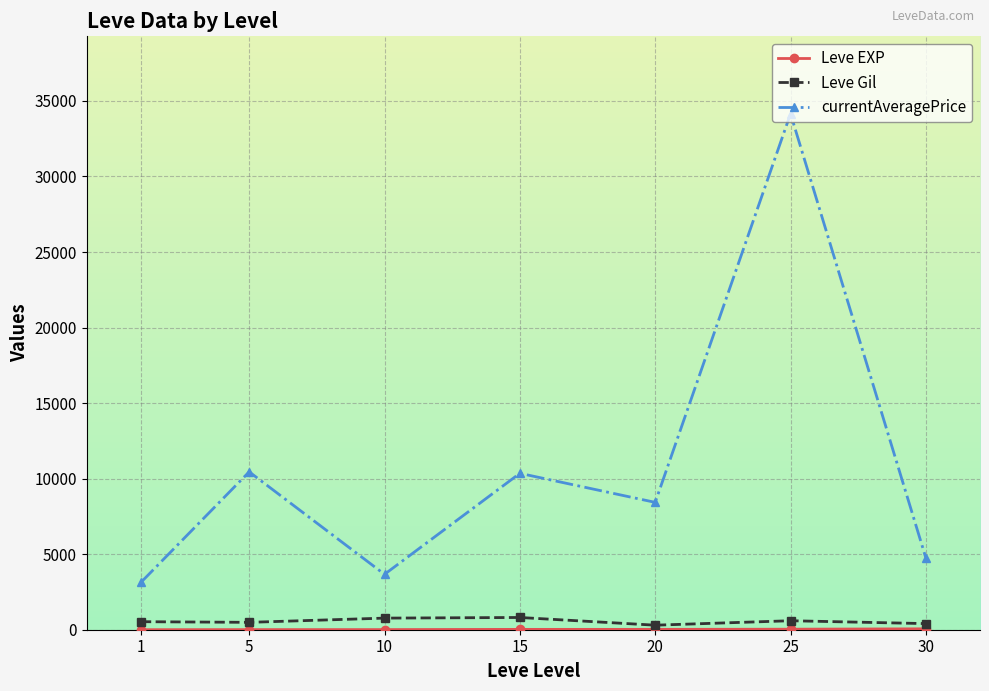

At which category is the sum across all series the highest?

25